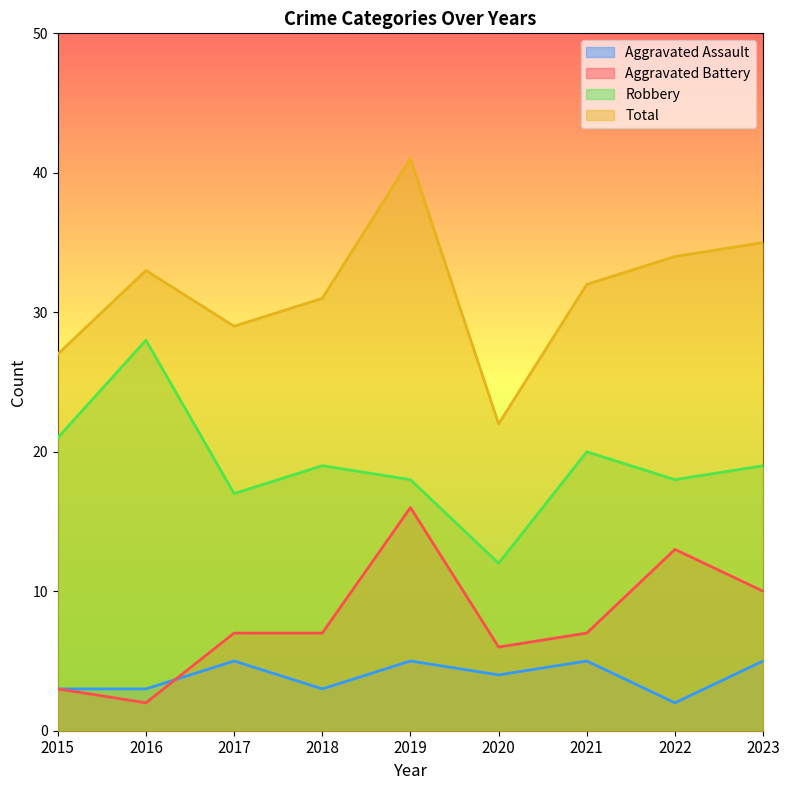

Rank the series by their maximum value, from highest to lowest.

Total, Robbery, Aggravated Battery, Aggravated Assault